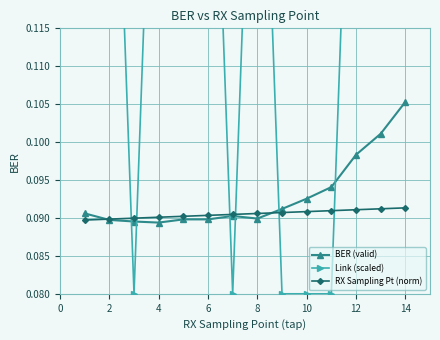

Is it true that BER (valid) equals 0.2 at 14?

False